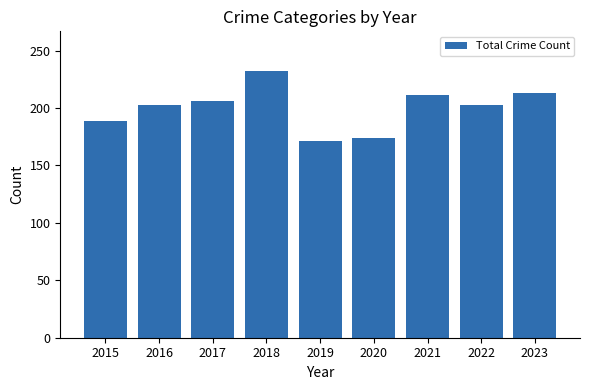

Which has a higher value, 2015 or 2020?

2015